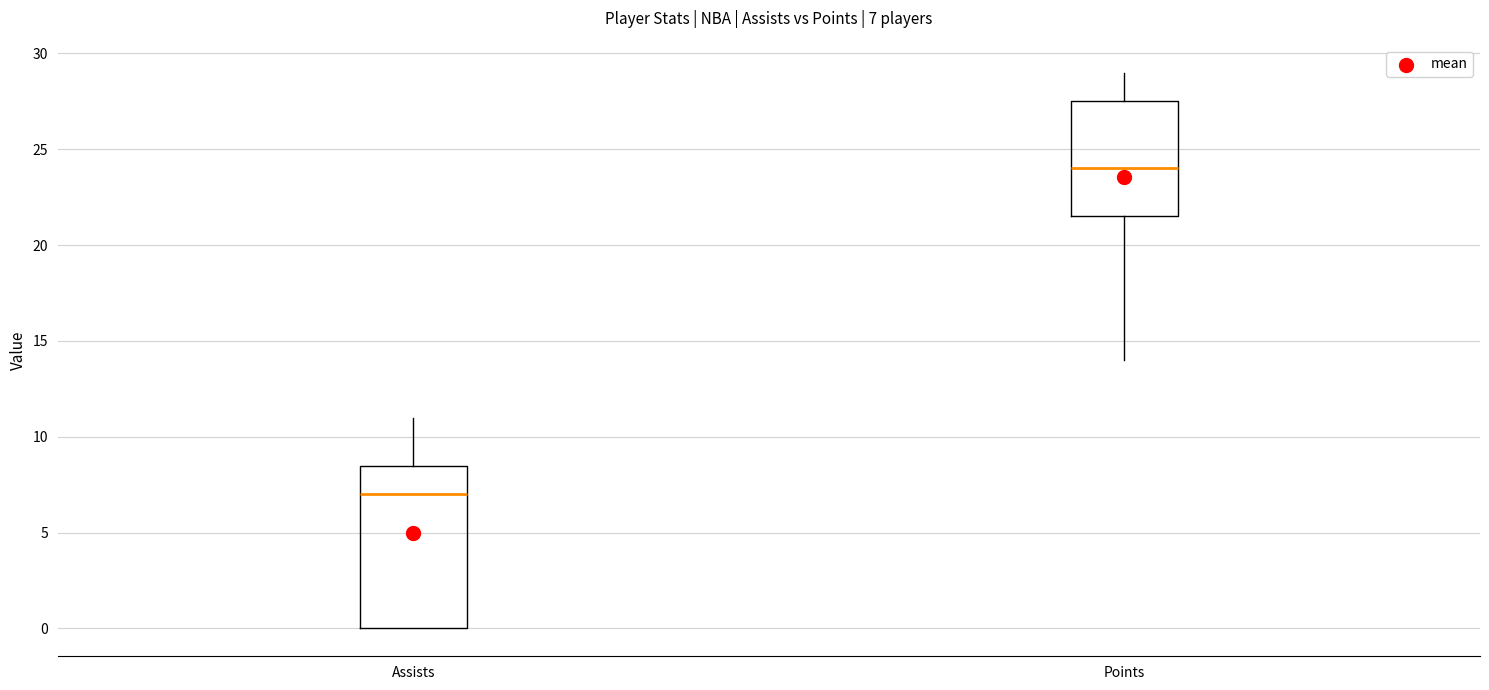

Which box has the highest median line?

Points